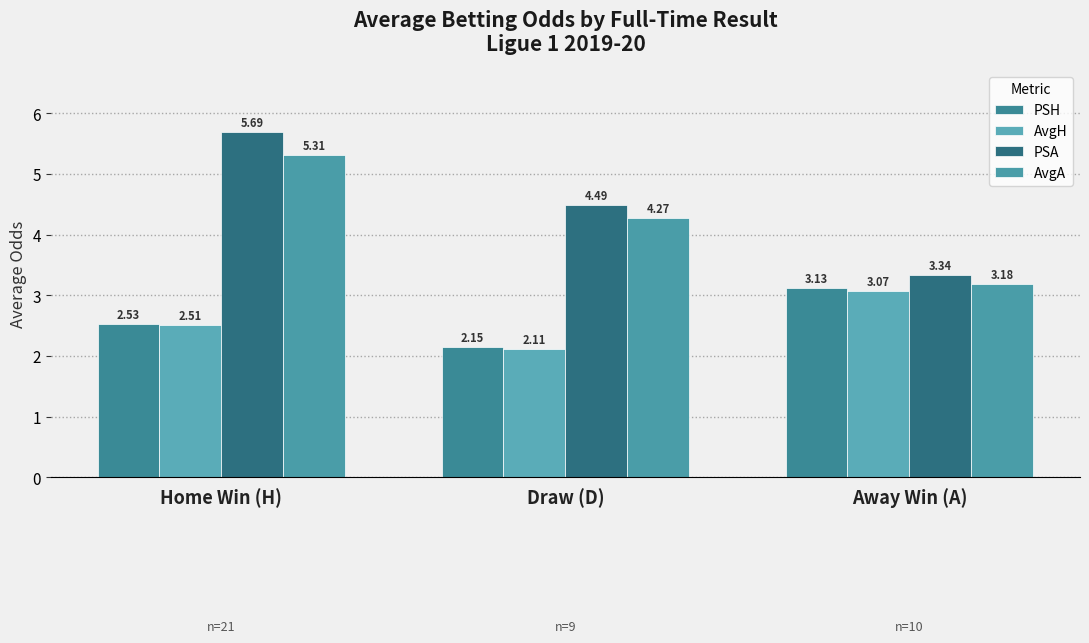

Reading left to right, extract all data points from this chart.

PSH: Home Win (H)=2.5	Draw (D)=2.1	Away Win (A)=3.1
AvgH: Home Win (H)=2.5	Draw (D)=2.1	Away Win (A)=3.1
PSA: Home Win (H)=5.7	Draw (D)=4.5	Away Win (A)=3.3
AvgA: Home Win (H)=5.3	Draw (D)=4.3	Away Win (A)=3.2